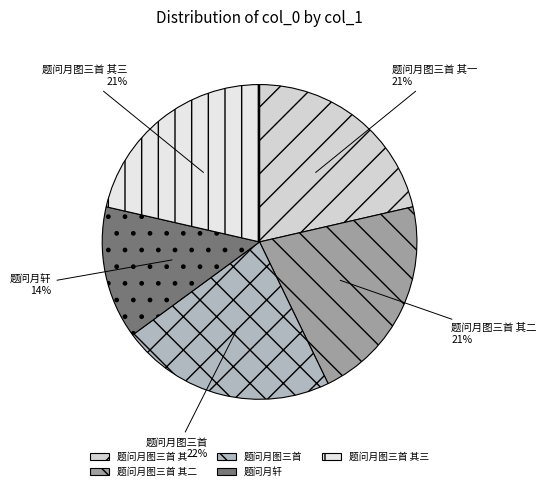

To the nearest percent, what is the difference between the largest and smallest slice percentages?

8%